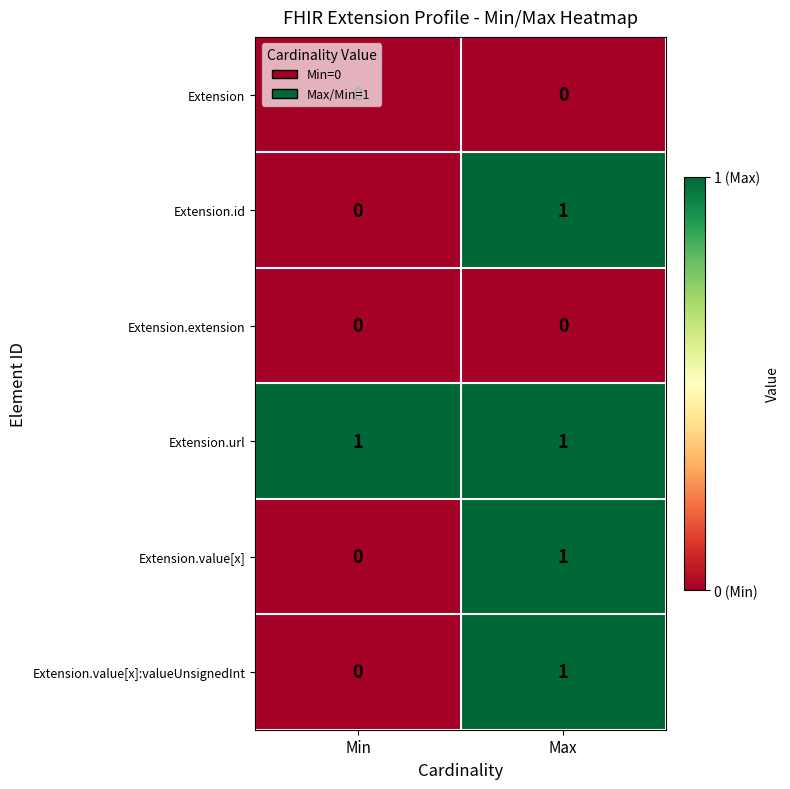

At which category is the sum across all series the highest?

Max